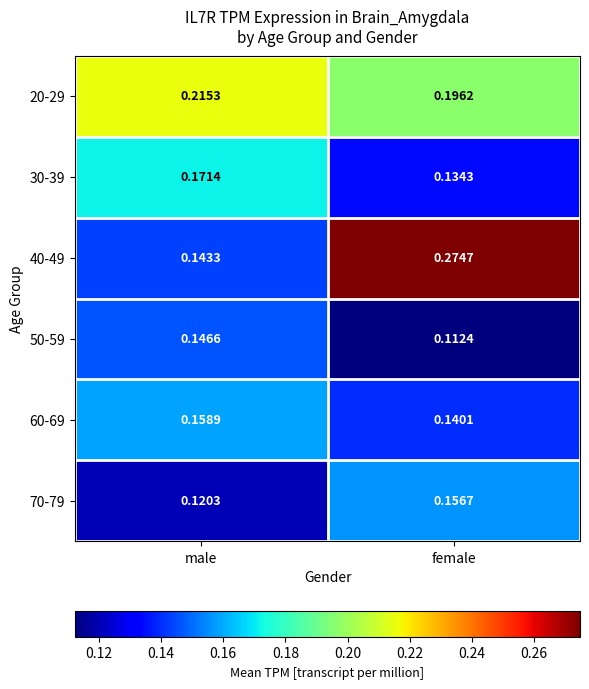

At which label does 20-29 reach its peak?

male